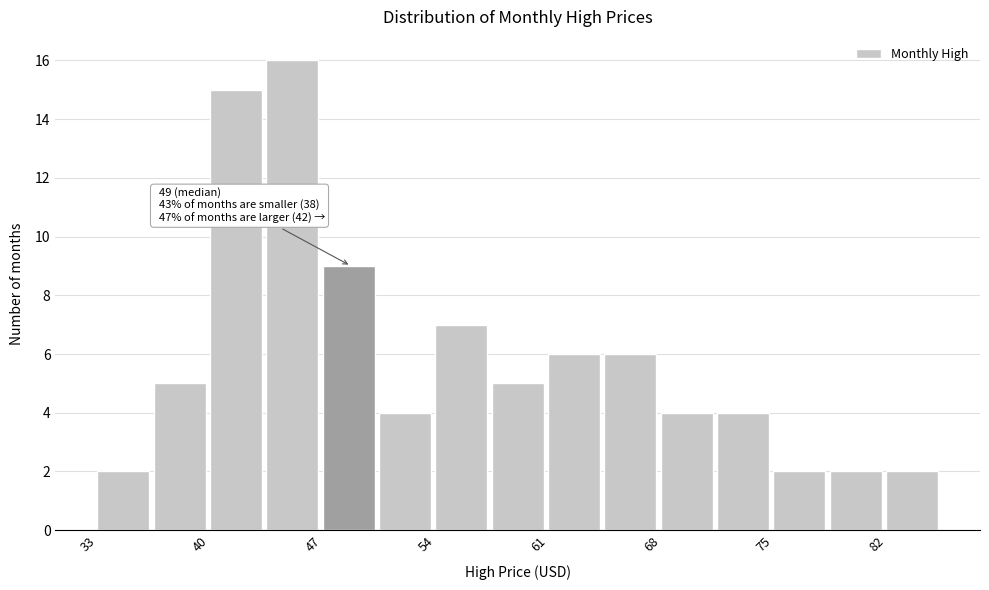

Around what value on the x-axis is the tallest bar? Give the approximate position of its centre, as read against the axis.

45